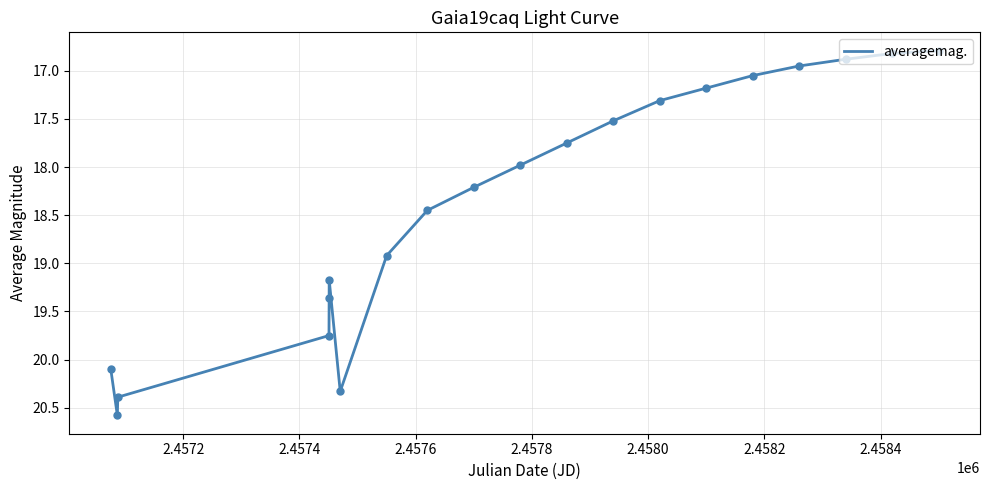

What is the minimum value shown in the chart?

16.8